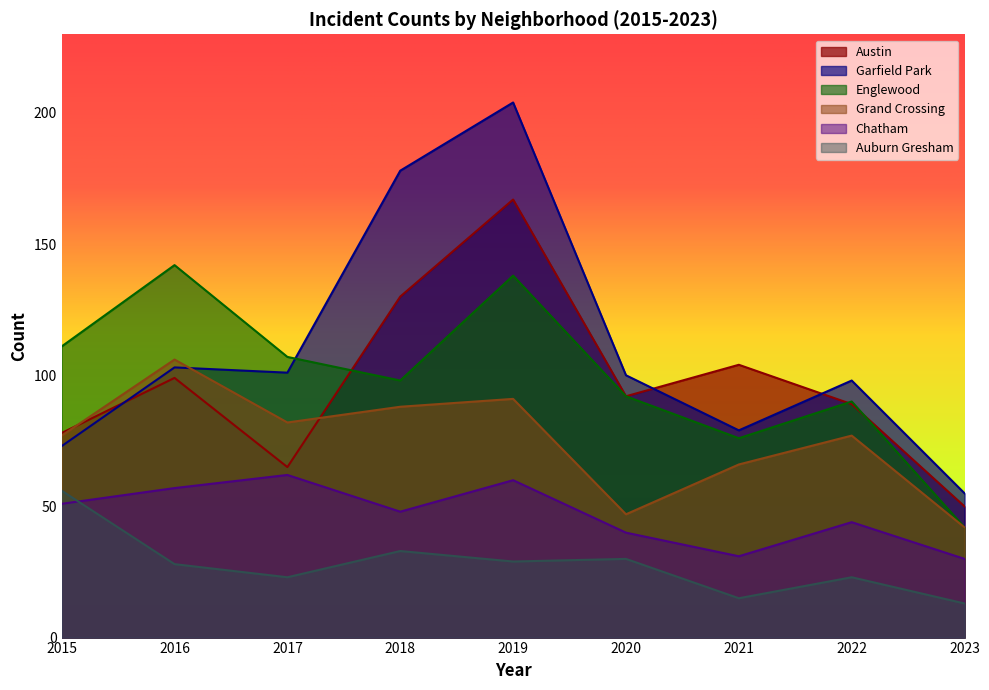

What is the sum of all Englewood values?

896